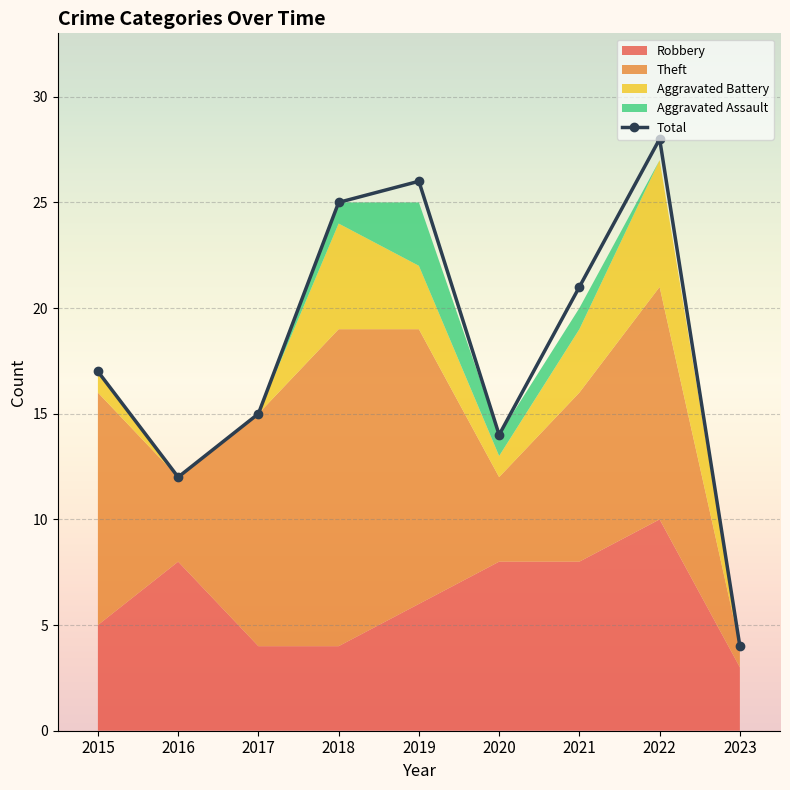

List the series in order of their peak value, lowest first.

Aggravated Assault, Aggravated Battery, Robbery, Theft, Total